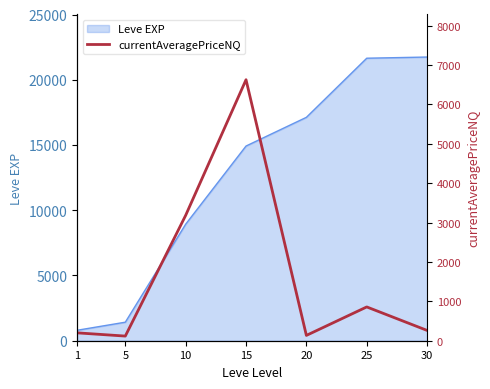

The value at 30 is 428.2. True or false?

False